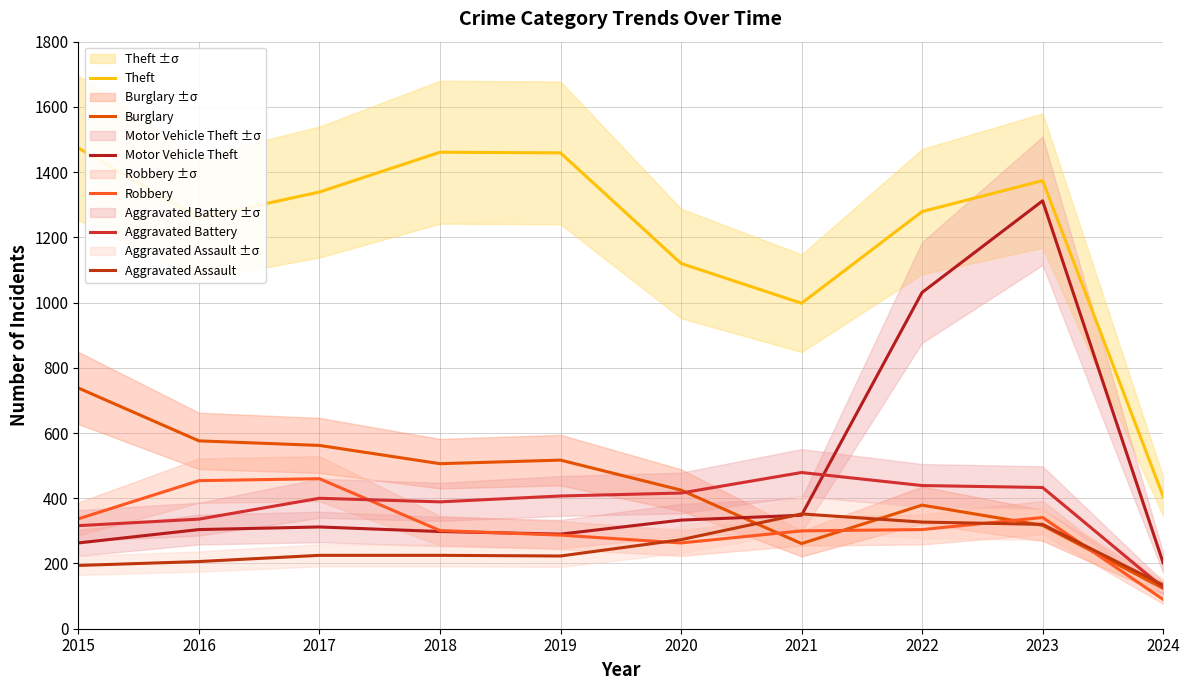

How many intersections are there between Burglary and Aggravated Battery?

1